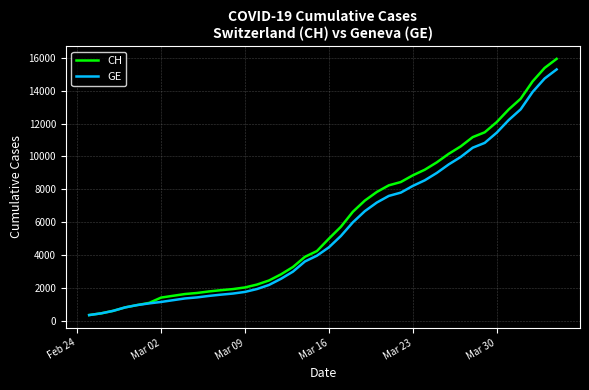

Which series has the widest spread of values?

CH